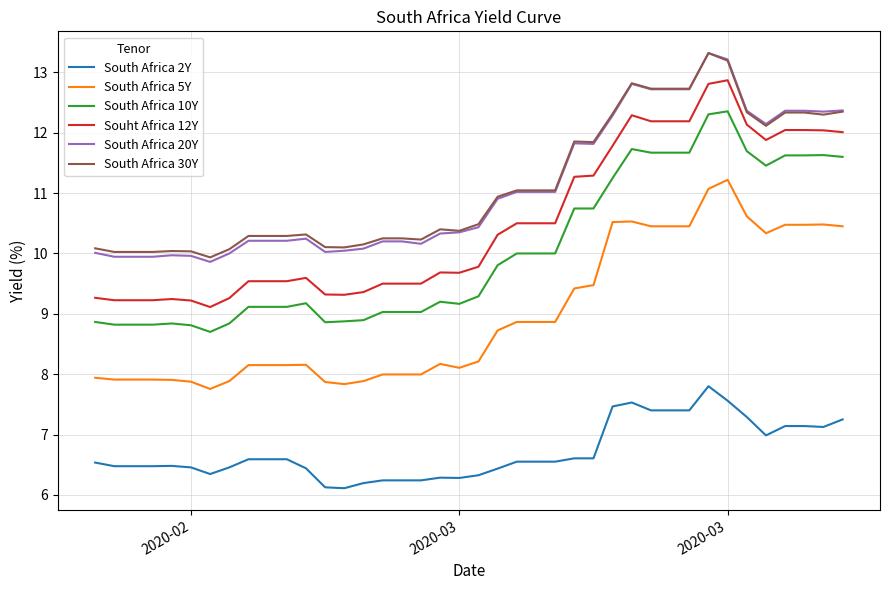

What is the smallest value displayed?

6.1